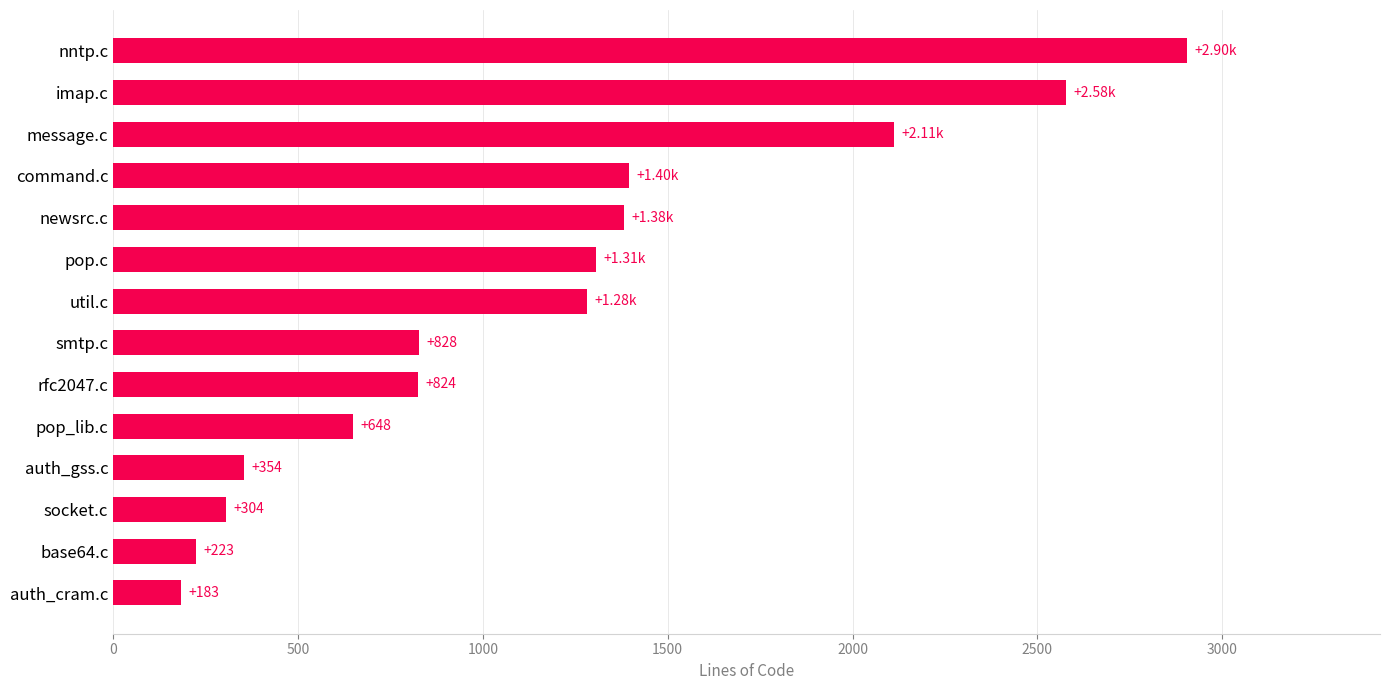

Count the number of data series in this chart.

1